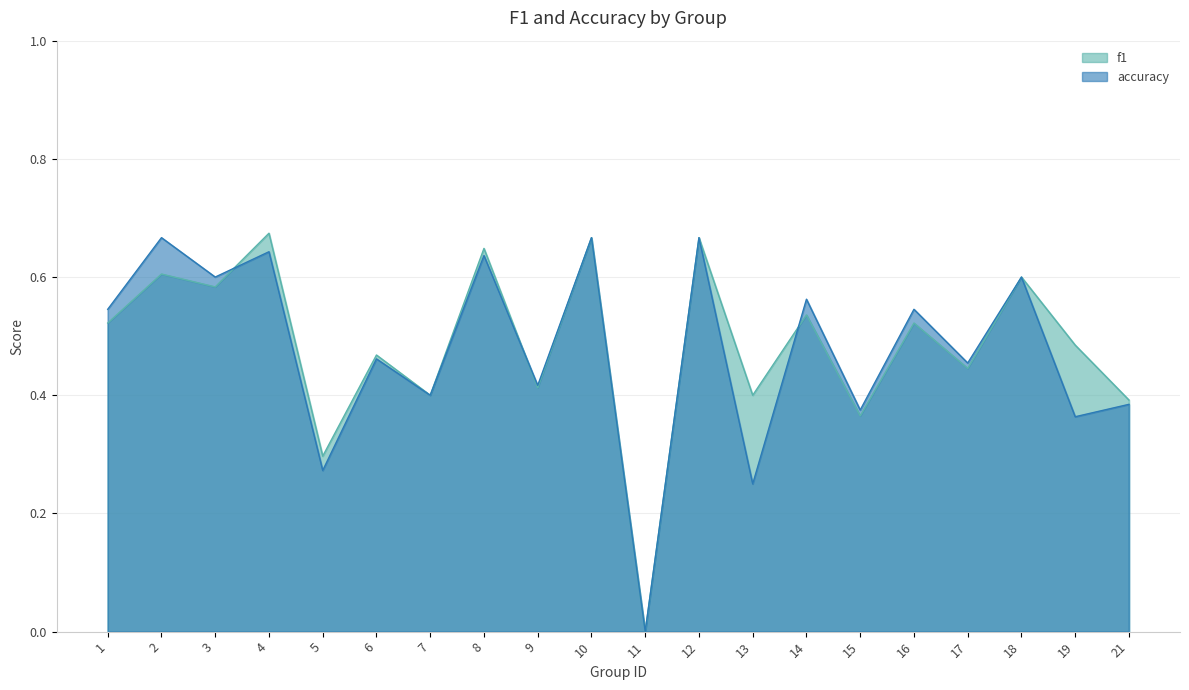

What is the difference between the accuracy values at 5 and 2?

0.4